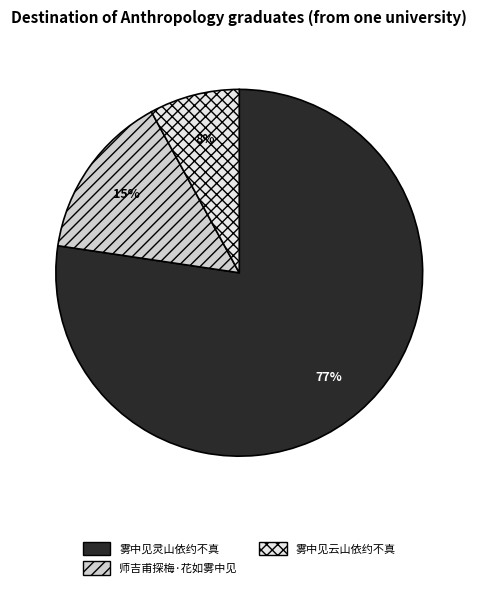

Between 师吉甫探梅·花如雾中见 and 雾中见云山依约不真, which is larger?

师吉甫探梅·花如雾中见